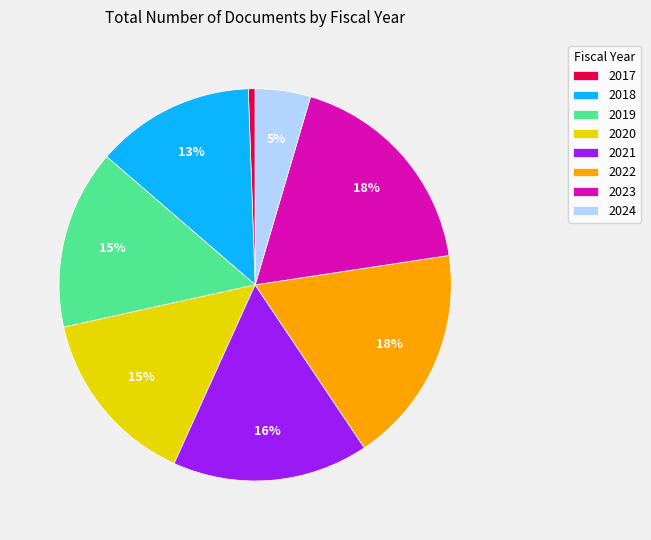

Does 2019 account for over 50% of the chart?

No